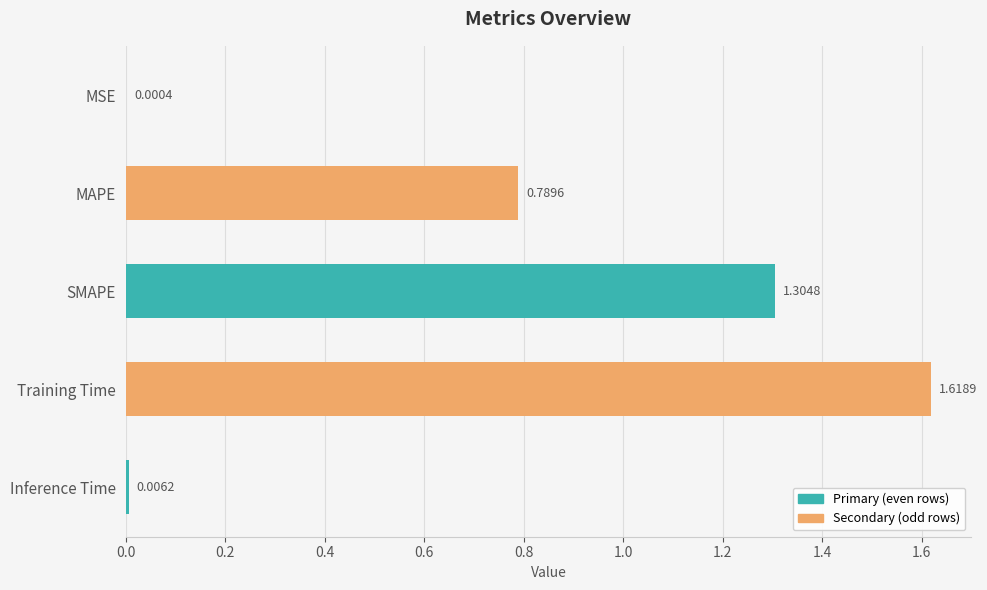

Where is the data nearest to the value 0?

MSE